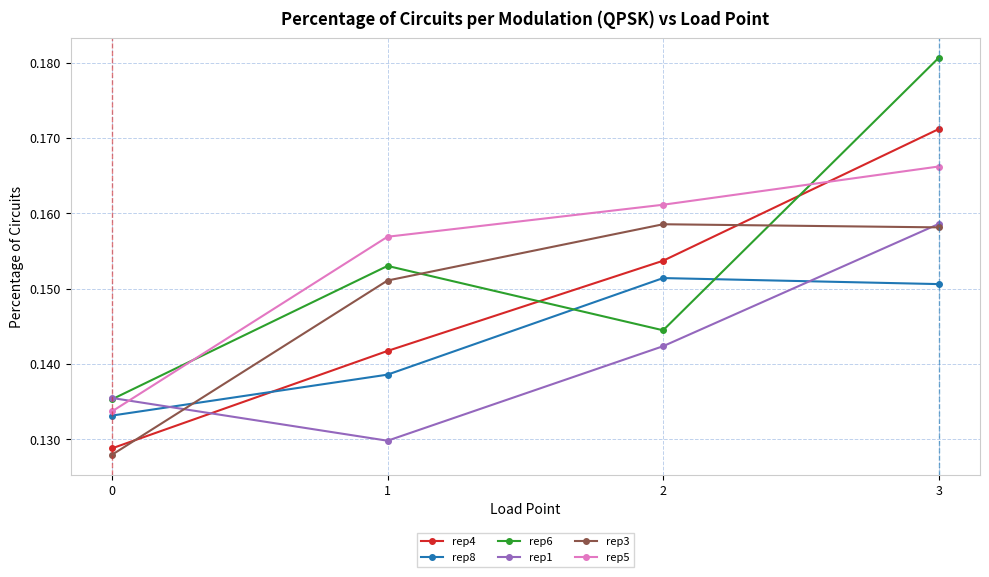

True or false: rep5 has more than 0 points higher than both neighbors.

False